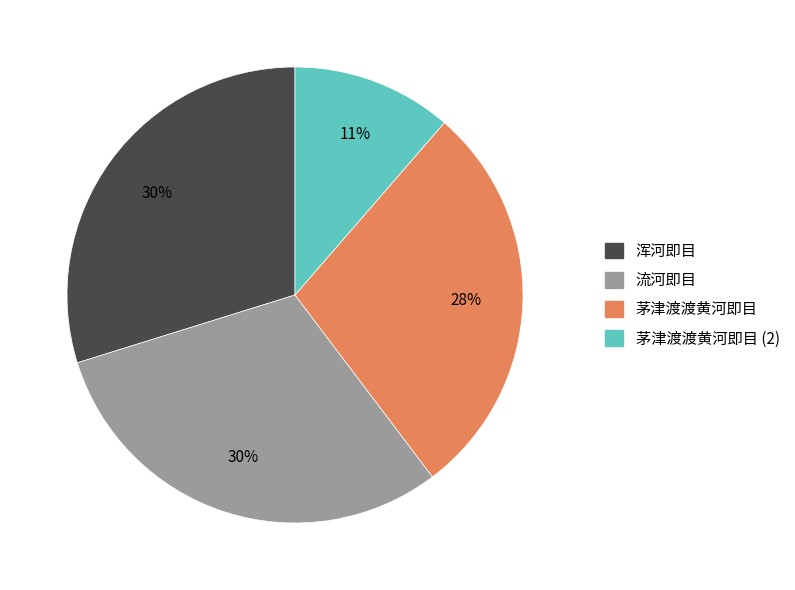

To the nearest percent, what is the difference between the largest and smallest slice percentages?

19%